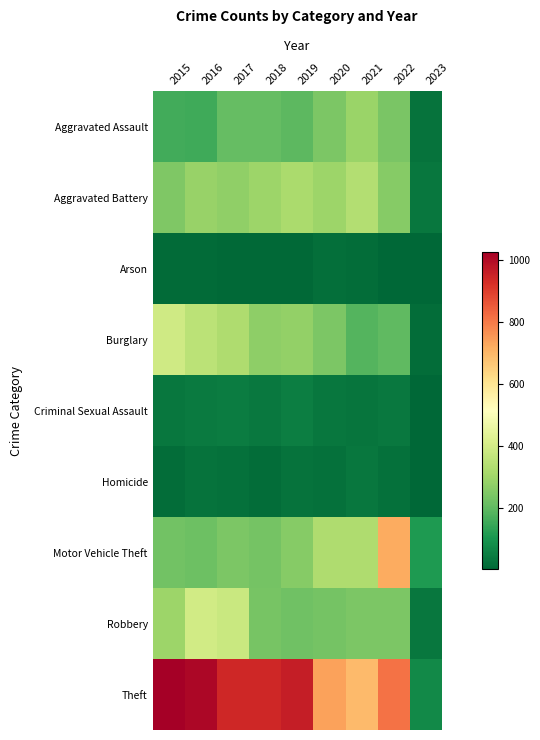

At how many categories does at least one series exceed 827?

5